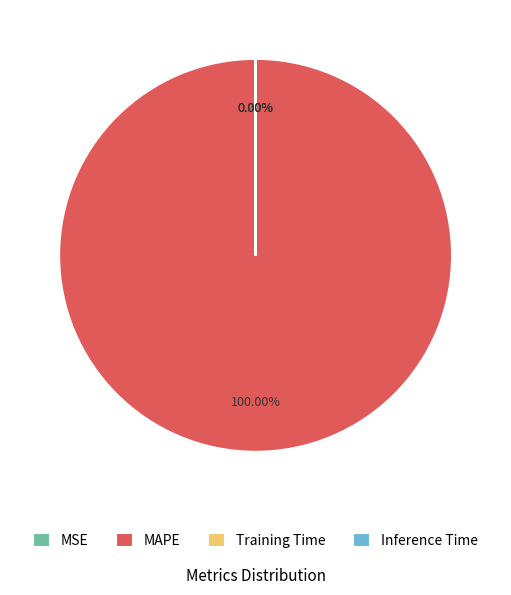

What is the largest slice in the pie chart?

MAPE